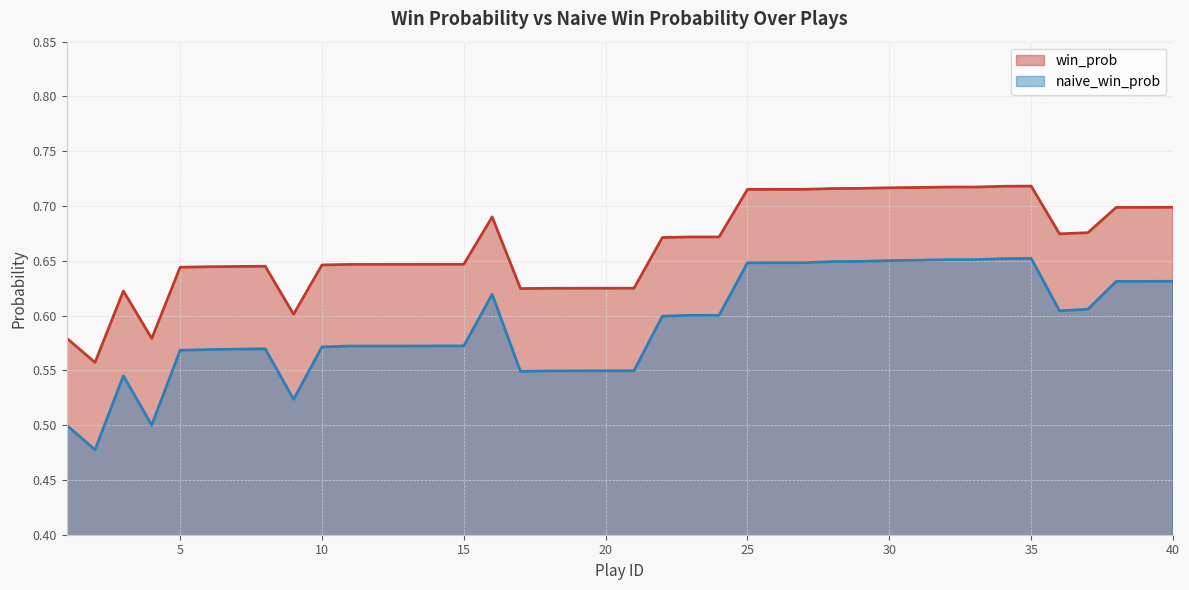

What is the difference between the maximum and minimum values in the naive_win_prob series?

0.2